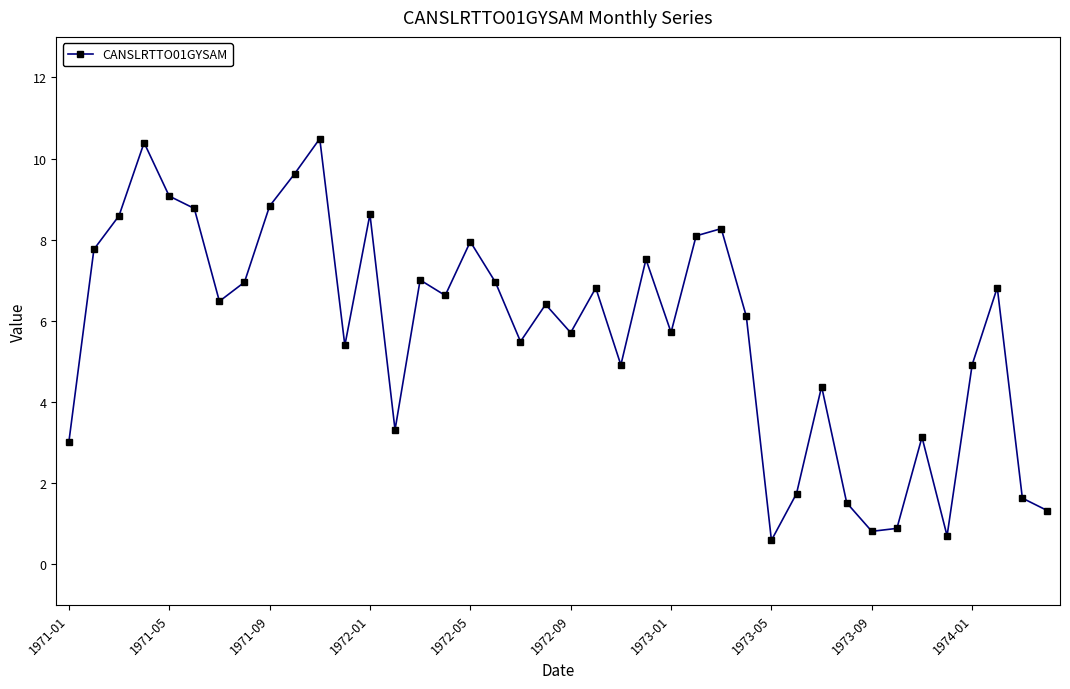

How many interior local valleys (lower than both neighbors) does the data have?

11